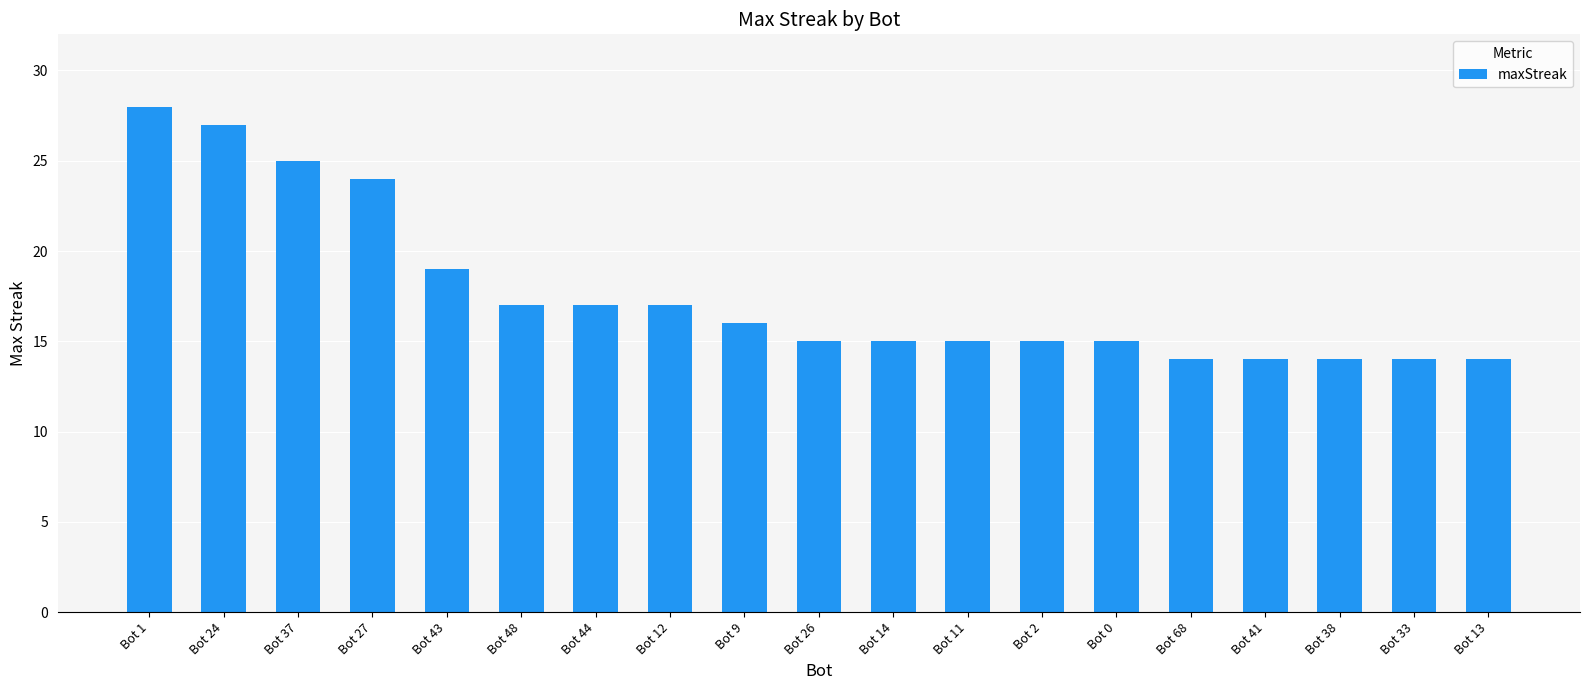

What is the average value?

18